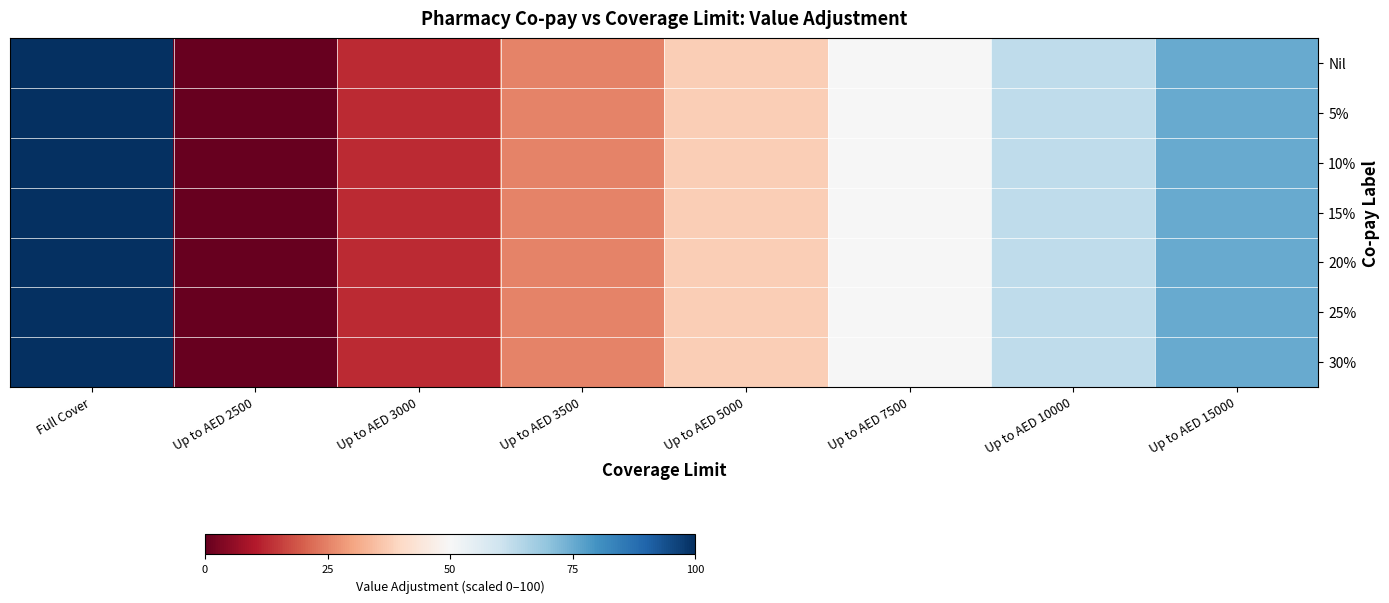

Reading right to left, what are all the values shown in this chart?

Nil: Up to AED 15000=75.0	Up to AED 10000=62.5	Up to AED 7500=50.0	Up to AED 5000=37.5	Up to AED 3500=25.0	Up to AED 3000=12.5	Up to AED 2500=0.0	Full Cover=100.0
5%: Up to AED 15000=75.0	Up to AED 10000=62.5	Up to AED 7500=50.0	Up to AED 5000=37.5	Up to AED 3500=25.0	Up to AED 3000=12.5	Up to AED 2500=0.0	Full Cover=100.0
10%: Up to AED 15000=75.0	Up to AED 10000=62.5	Up to AED 7500=50.0	Up to AED 5000=37.5	Up to AED 3500=25.0	Up to AED 3000=12.5	Up to AED 2500=0.0	Full Cover=100.0
15%: Up to AED 15000=75.0	Up to AED 10000=62.5	Up to AED 7500=50.0	Up to AED 5000=37.5	Up to AED 3500=25.0	Up to AED 3000=12.5	Up to AED 2500=0.0	Full Cover=100.0
20%: Up to AED 15000=75.0	Up to AED 10000=62.5	Up to AED 7500=50.0	Up to AED 5000=37.5	Up to AED 3500=25.0	Up to AED 3000=12.5	Up to AED 2500=0.0	Full Cover=100.0
25%: Up to AED 15000=75.0	Up to AED 10000=62.5	Up to AED 7500=50.0	Up to AED 5000=37.5	Up to AED 3500=25.0	Up to AED 3000=12.5	Up to AED 2500=0.0	Full Cover=100.0
30%: Up to AED 15000=75.0	Up to AED 10000=62.5	Up to AED 7500=50.0	Up to AED 5000=37.5	Up to AED 3500=25.0	Up to AED 3000=12.5	Up to AED 2500=0.0	Full Cover=100.0